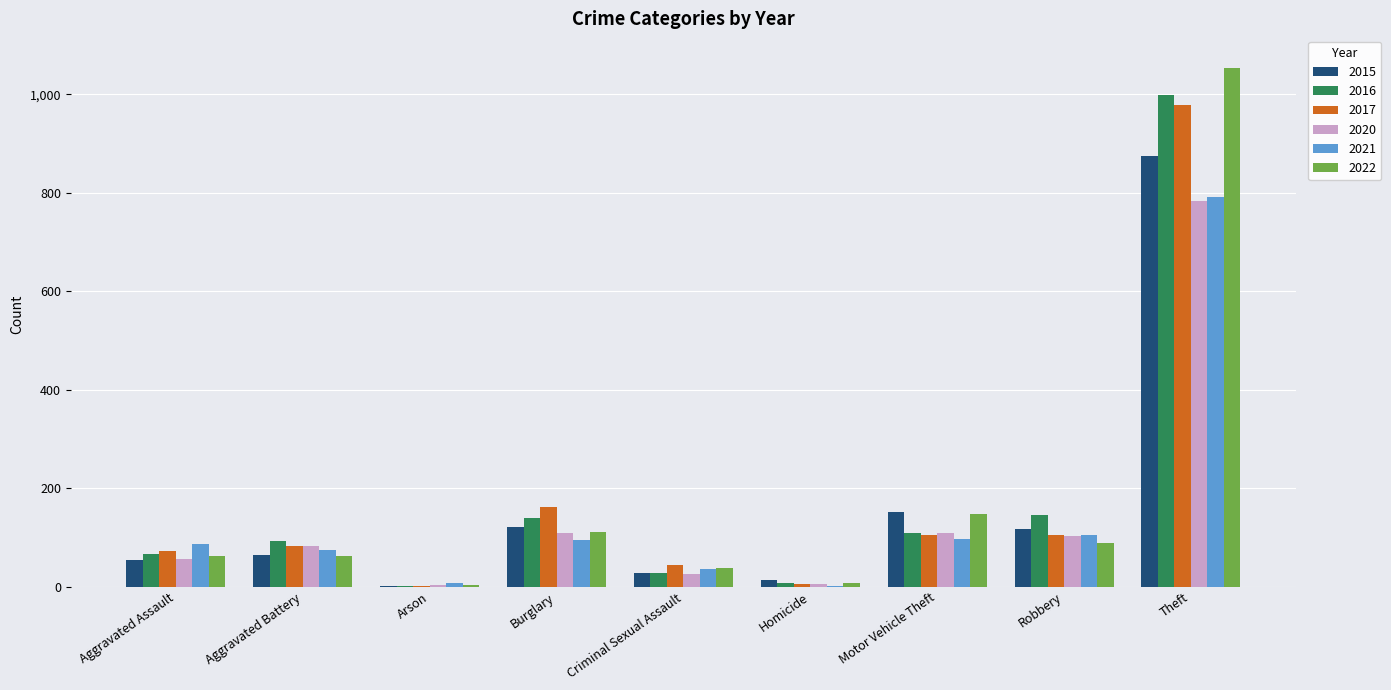

Count the number of data series in this chart.

6